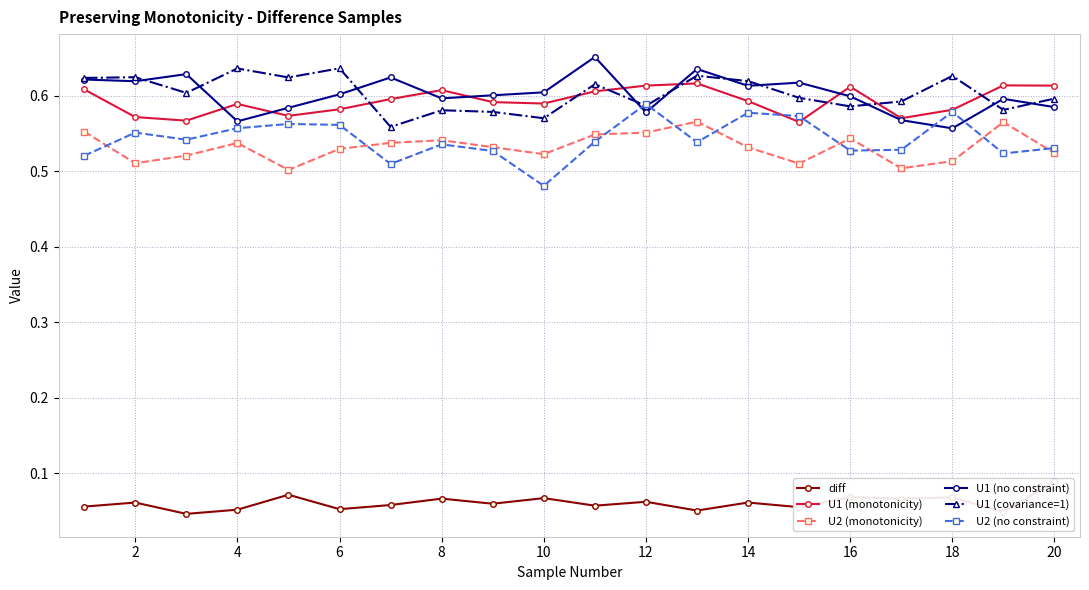

Where is the first local maximum for U2 (monotonicity)?

4